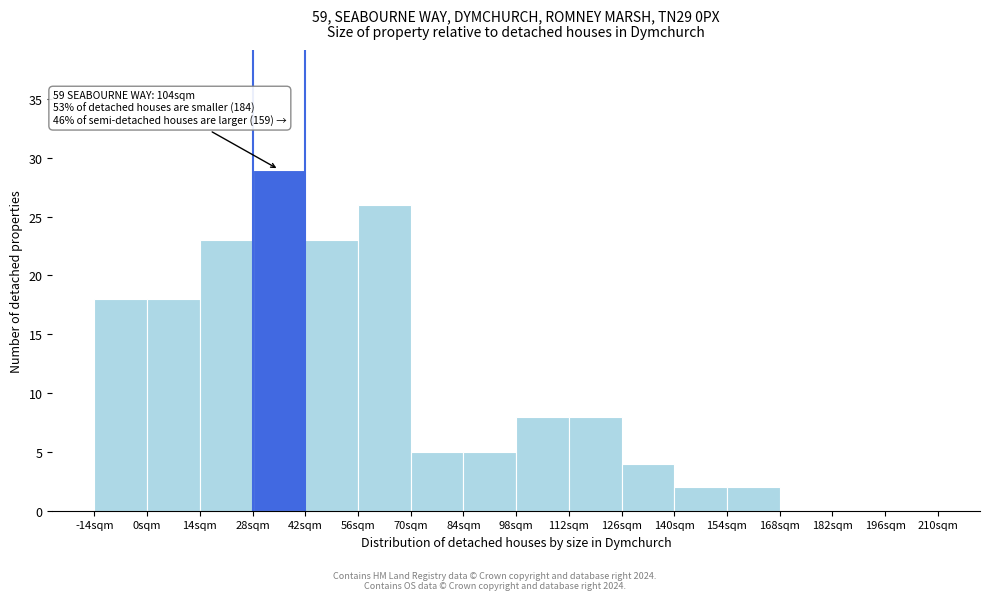

Which range on the x-axis has the tallest bar?

28 to 42